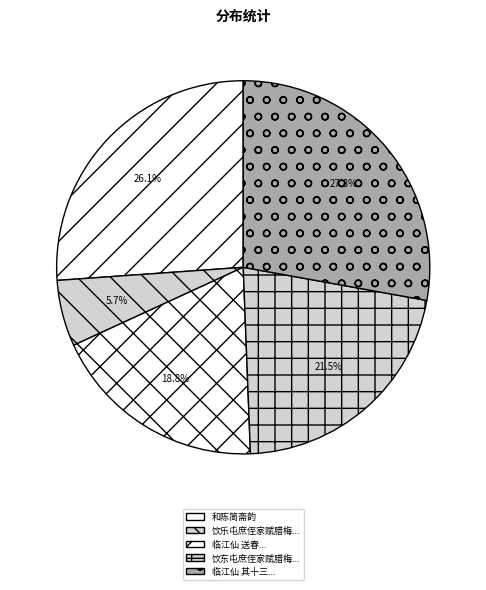

Count the number of slices in the pie.

5